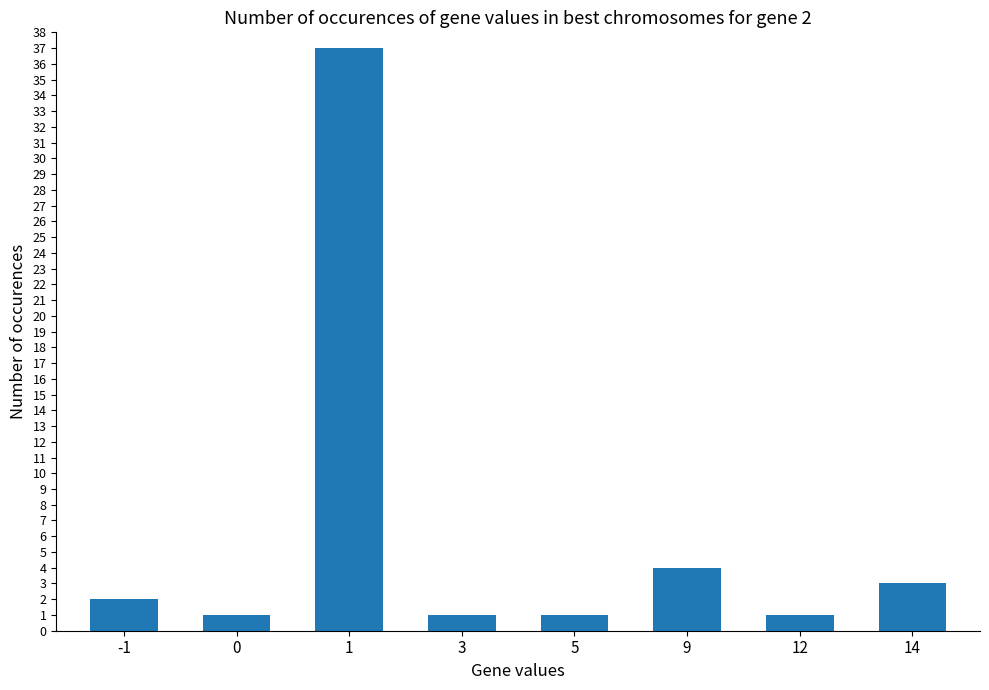

What is the value of the 8th bar from the left?

3